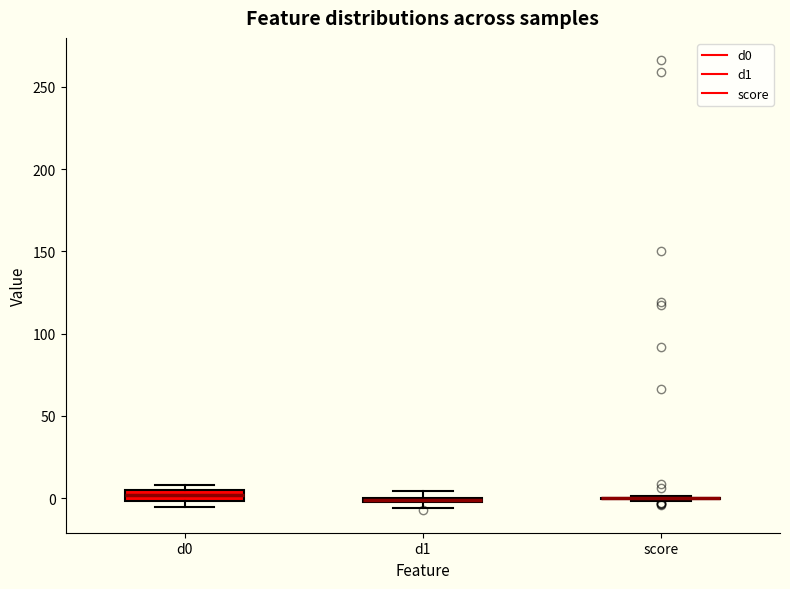

Where is the upper edge of the box for d1 on the y-axis? The values are not printed on the chart, so give them approximately, as read against the axis.

0